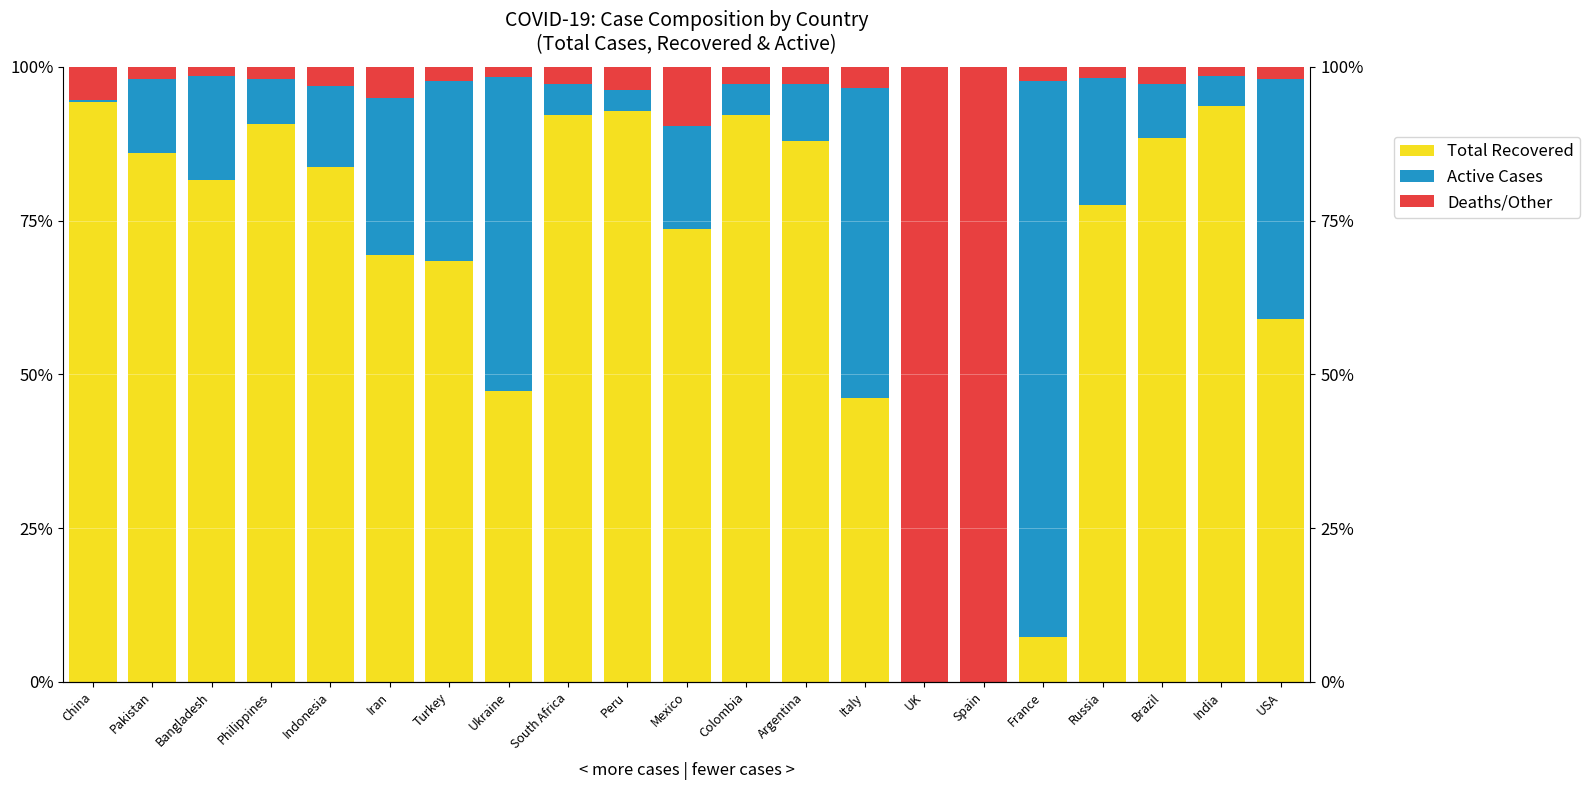

How many values in the Active Cases series are below 11?

10